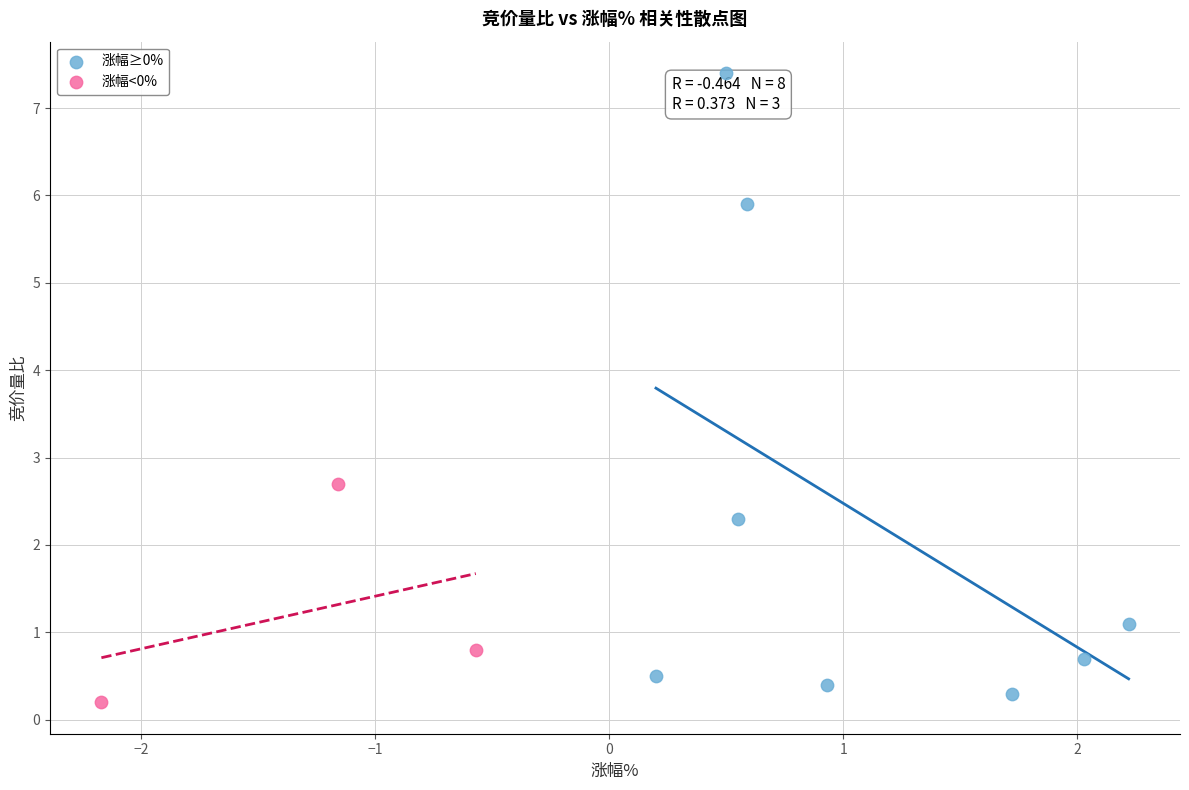

What are all the series names shown in the legend?

涨幅≥0%, 涨幅<0%